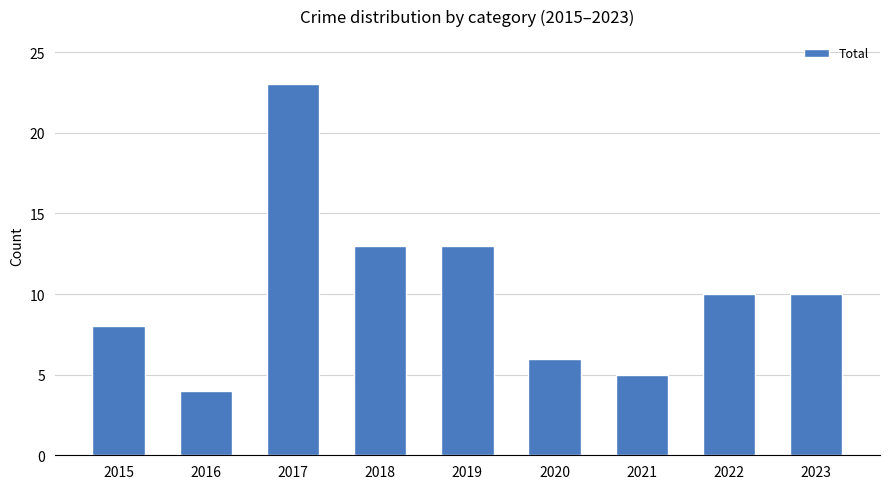

The value at 2022 is 6. True or false?

False